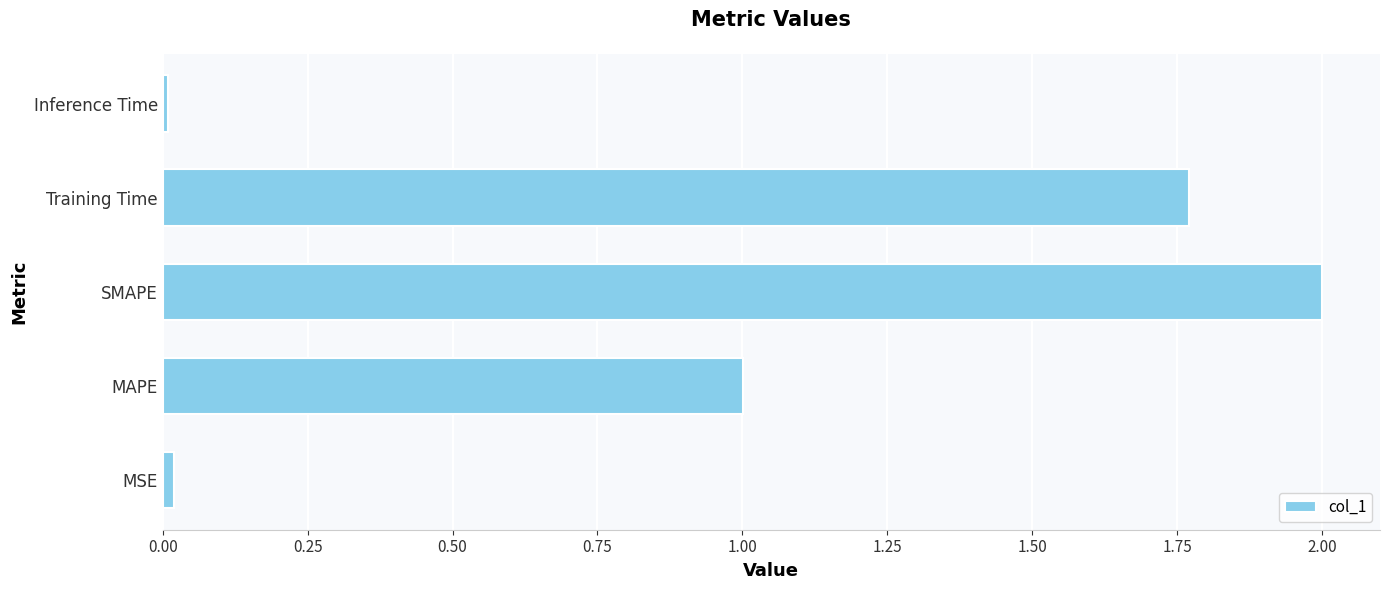

The value at MAPE is 1.8. True or false?

False